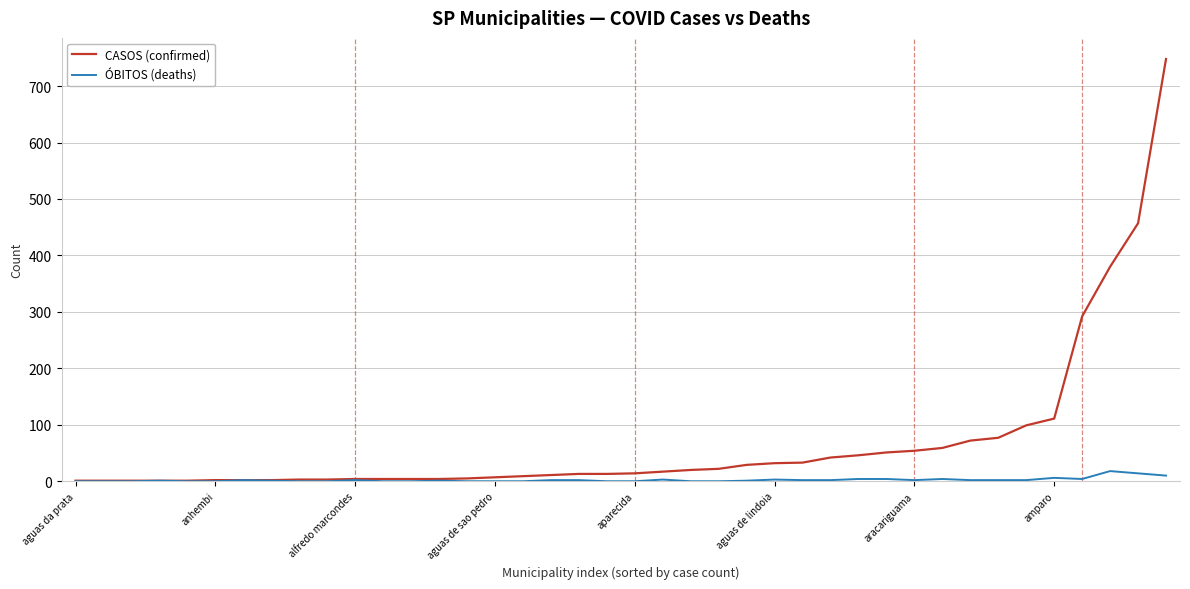

What is the maximum value shown in the chart?

748